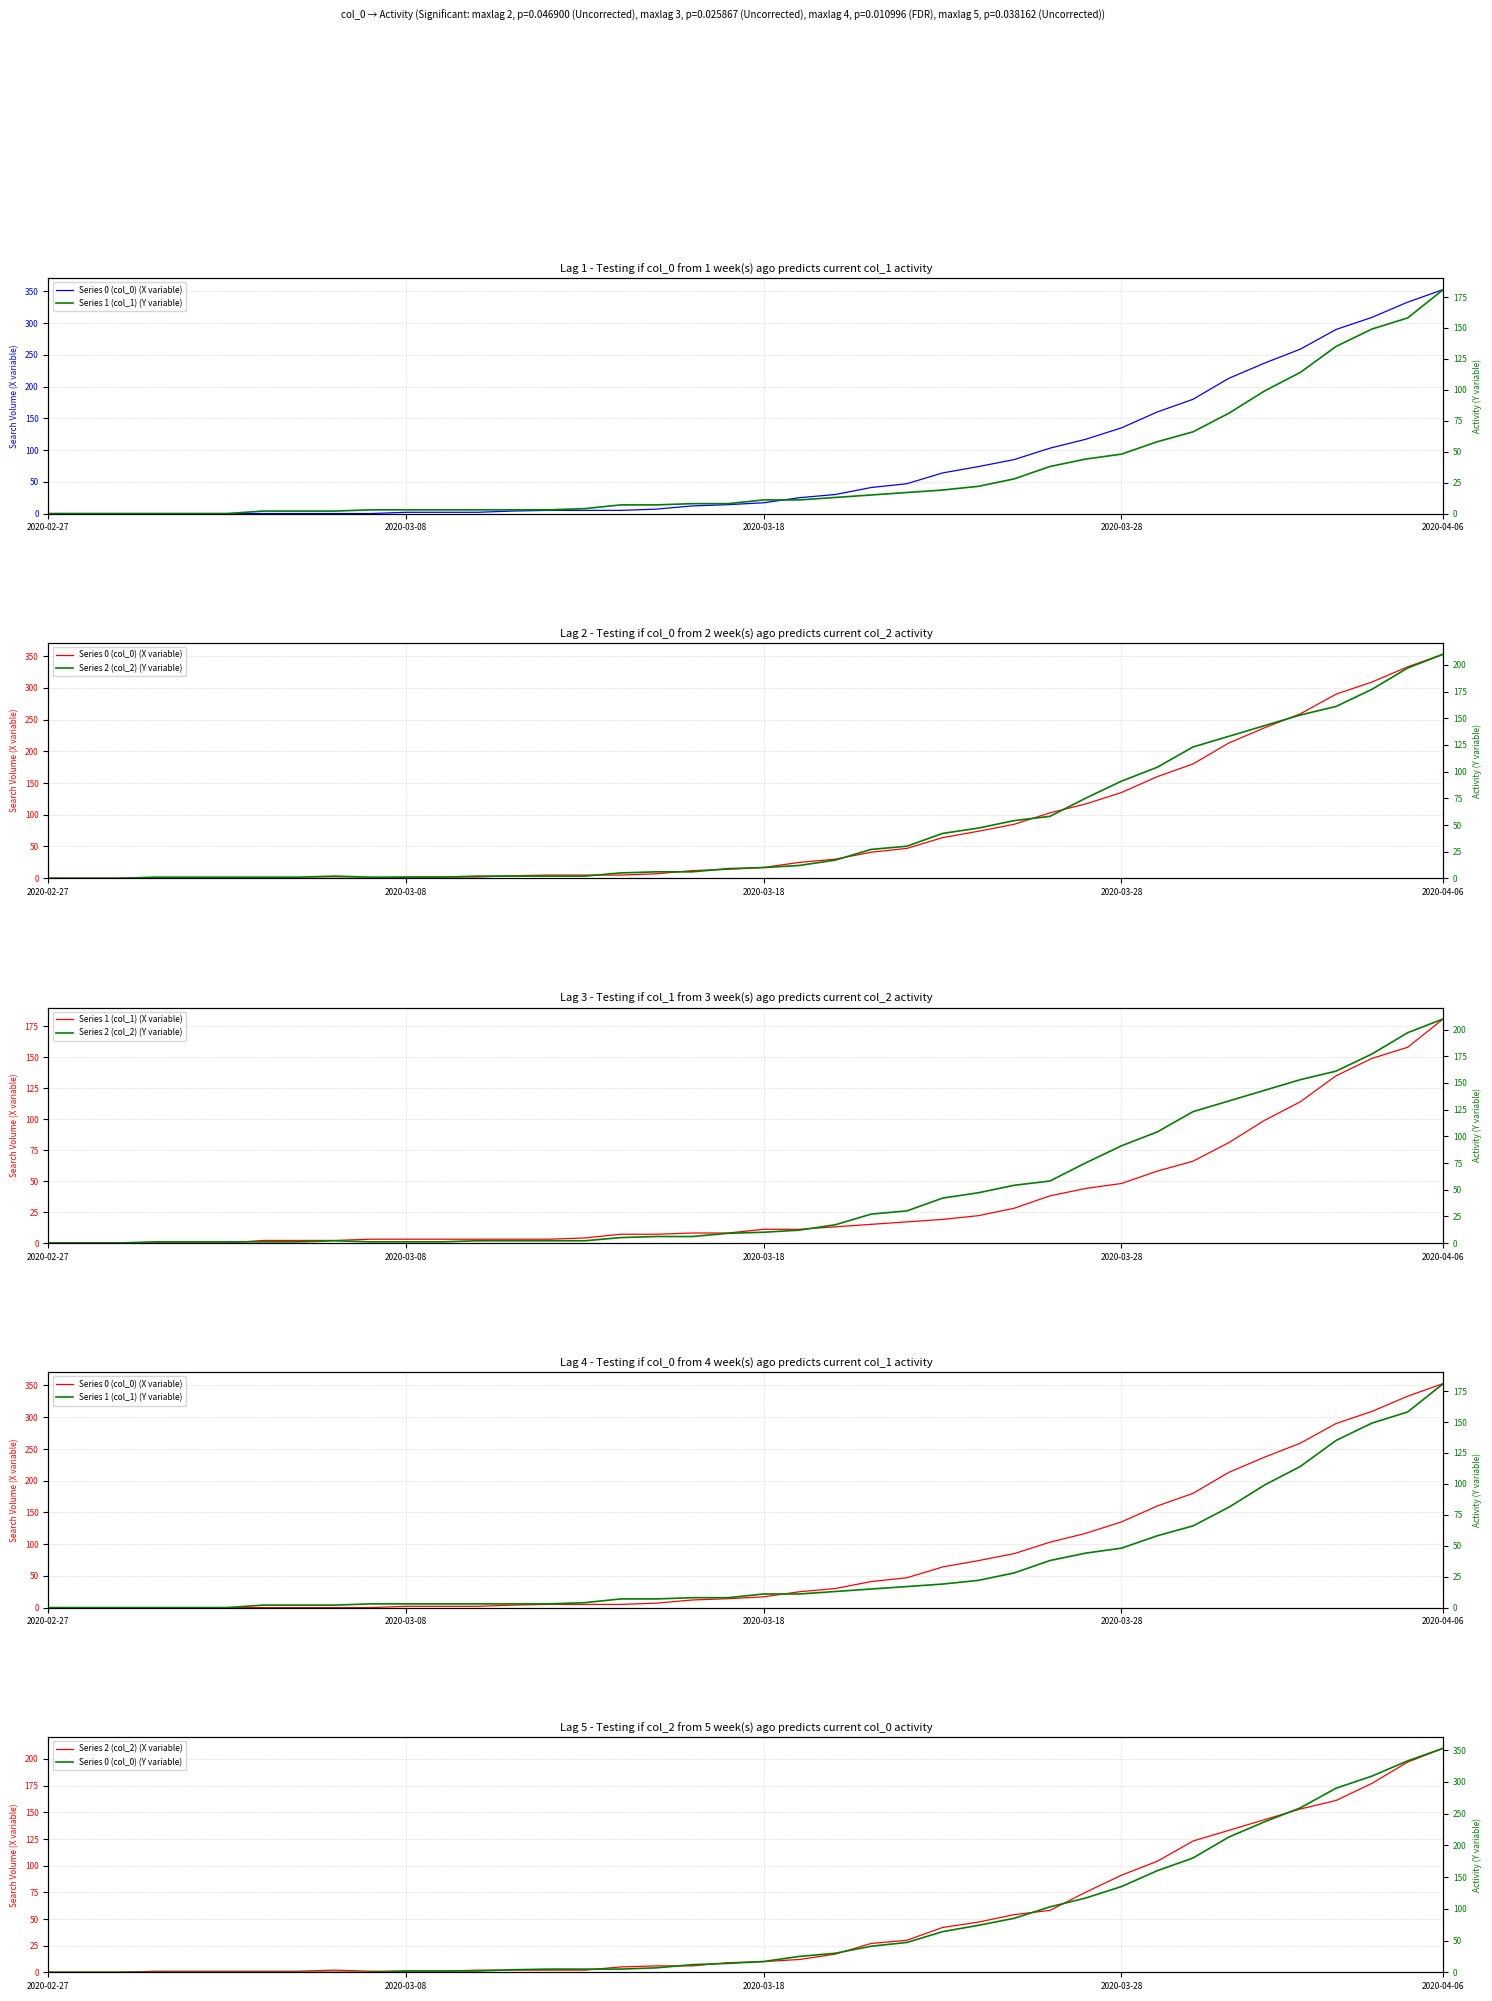

Count the number of categories in the chart.

40